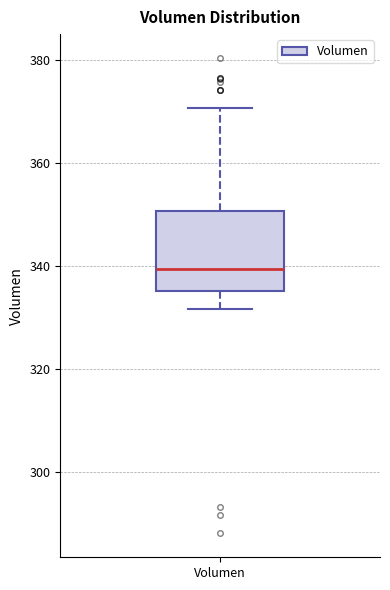

Read this box plot against the y-axis: the position of the median line, the range covered by the box, and the ends of both whiskers. The values are not printed on the chart, so give them approximately, as read against the axis.

median 340, box 336 to 350, whiskers 332 to 370